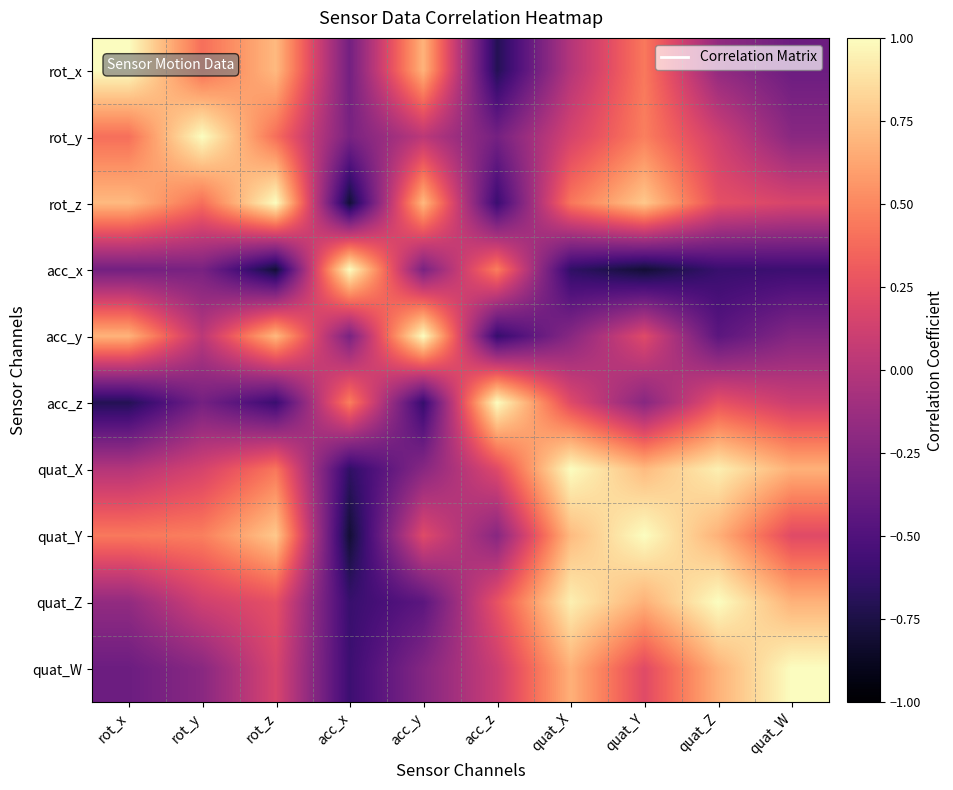

Rank the series at rot_y from lowest to highest value.

acc_z, acc_x, quat_W, acc_y, quat_Z, quat_X, rot_z, rot_x, quat_Y, rot_y